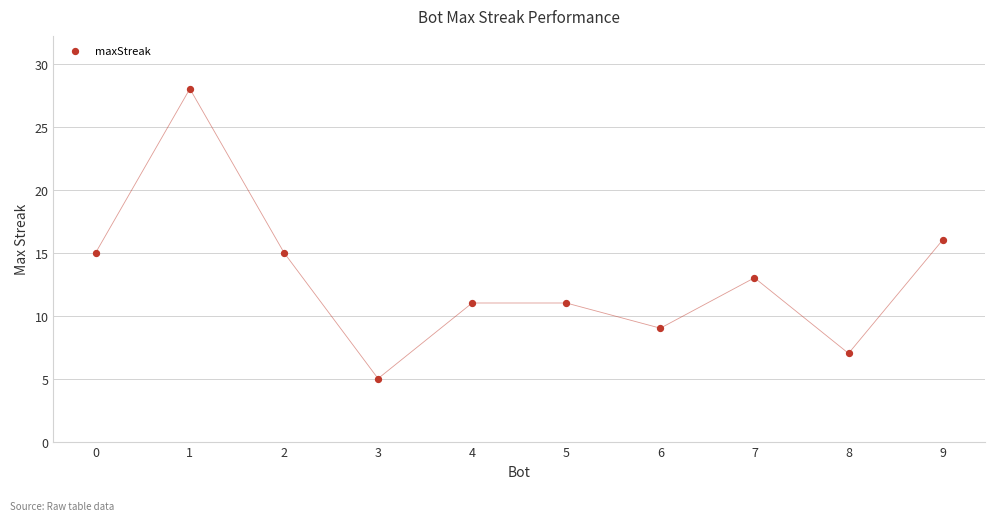

What is the average Y value?

13